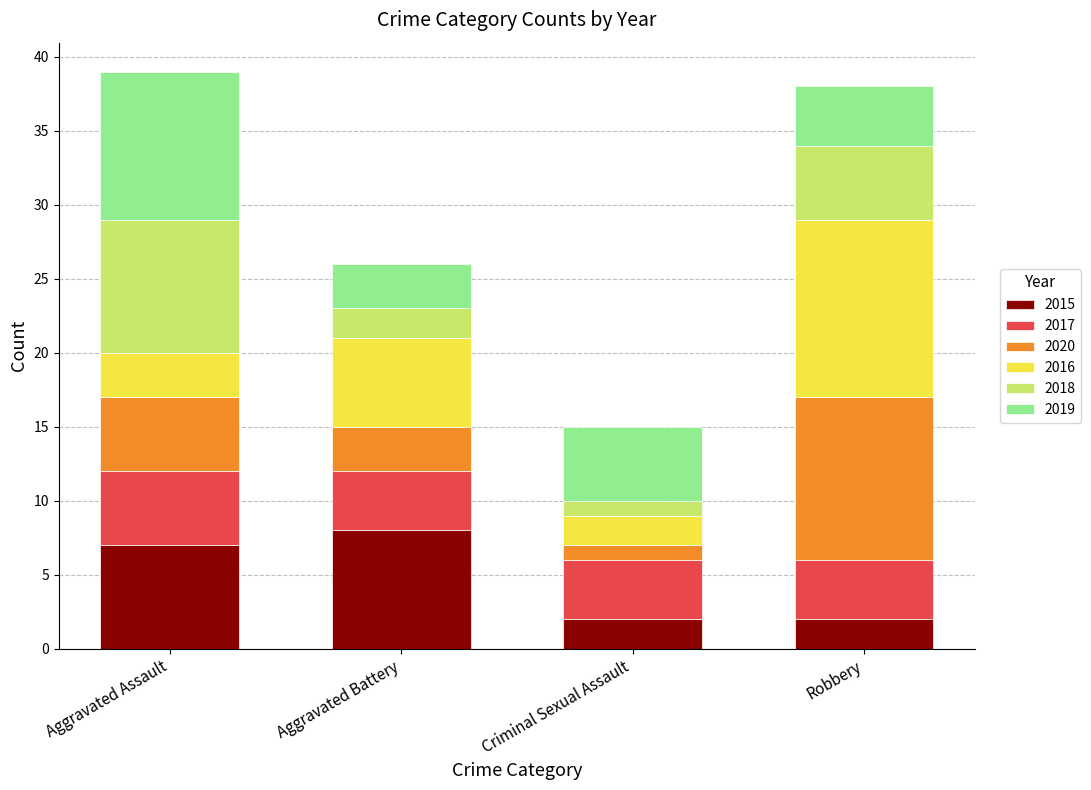

Read the 2015 value at Aggravated Battery.

8